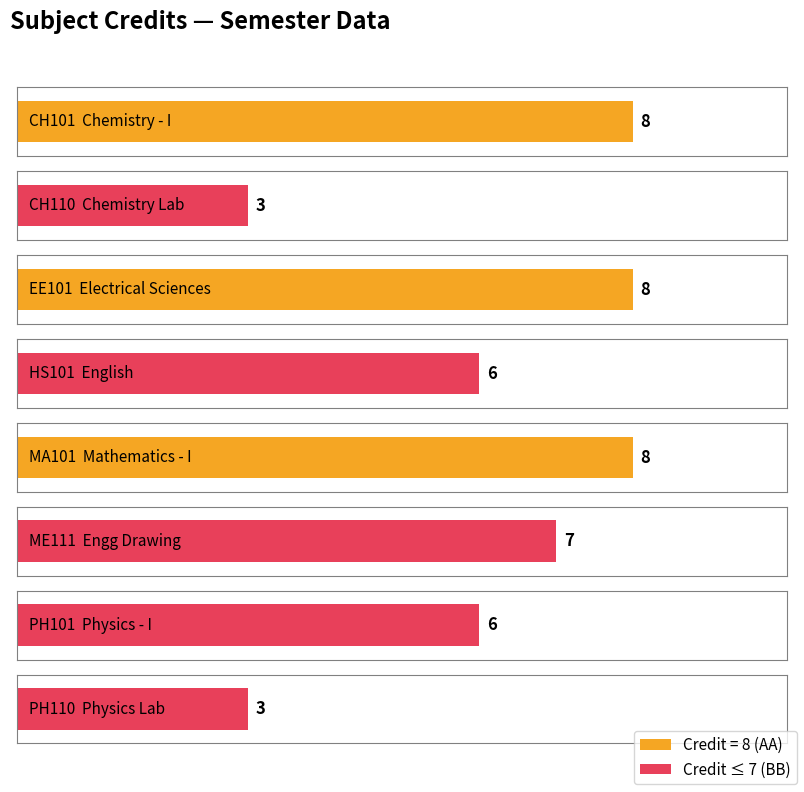

List the labels in order of value, largest first.

CH101, EE101, MA101, ME111, HS101, PH101, CH110, PH110